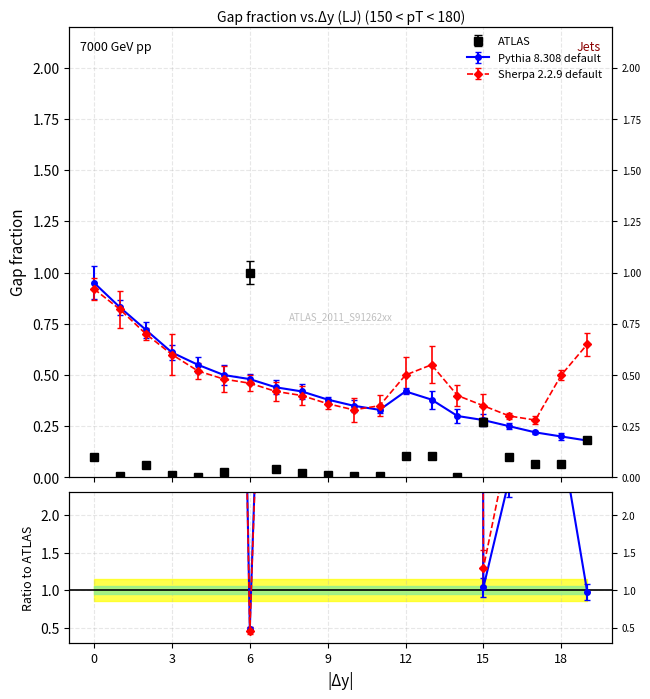

The value of ยอดหนี้คงเหลือ at 15 is 0.4. True or false?

False